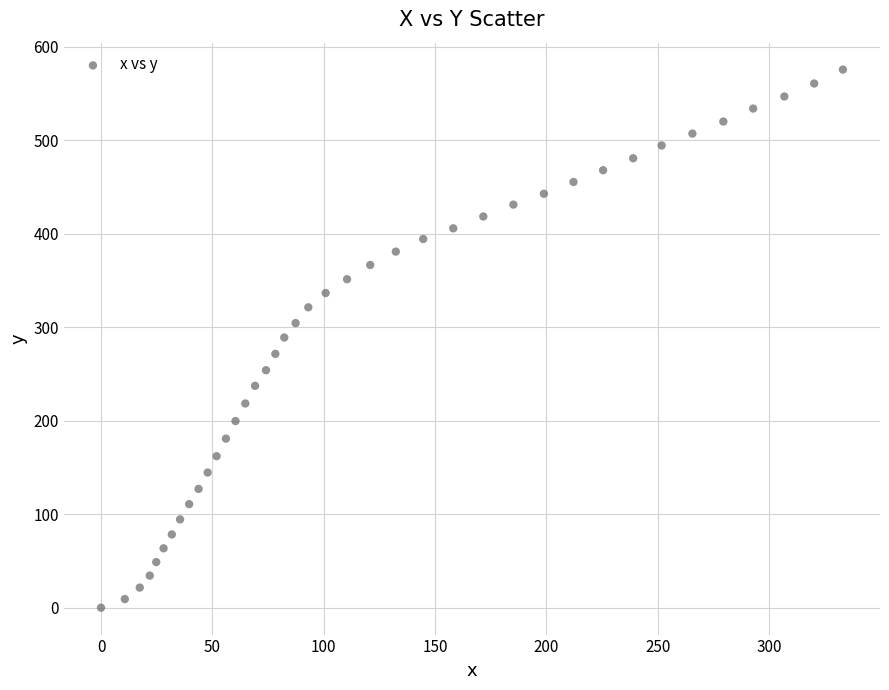

What is the range of Y values (max minus min)?

575.8